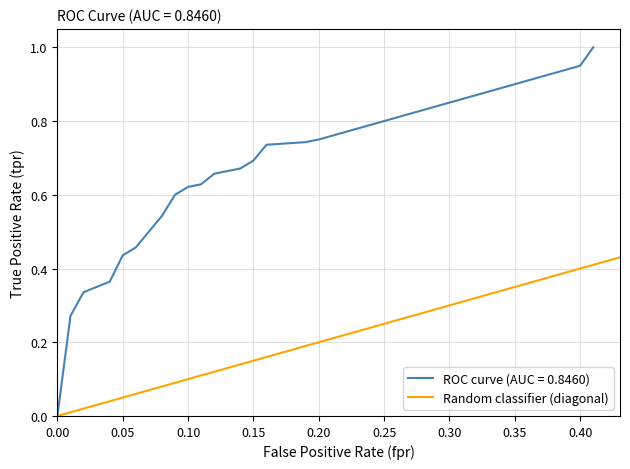

The ROC curve (AUC = 0.8460) series shows 0.9 at 0.35. True or false?

True